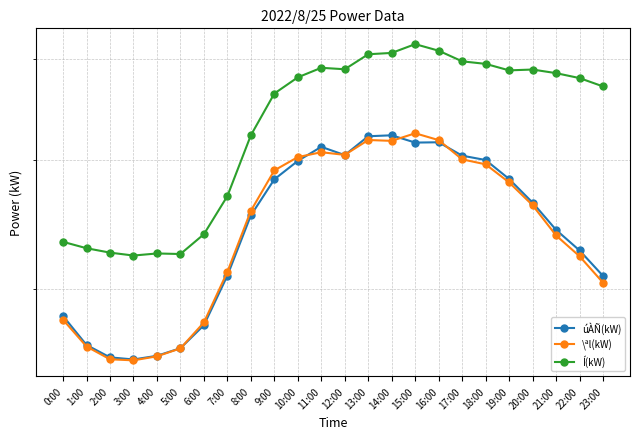

The value of úÀÑ(kW) at 7:00 is 5413. True or false?

False